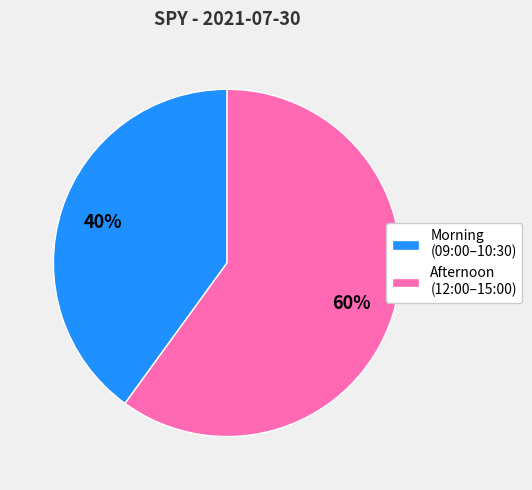

Rank the categories by value from lowest to highest.

Morning (09:00–10:30), Afternoon (12:00–15:00)